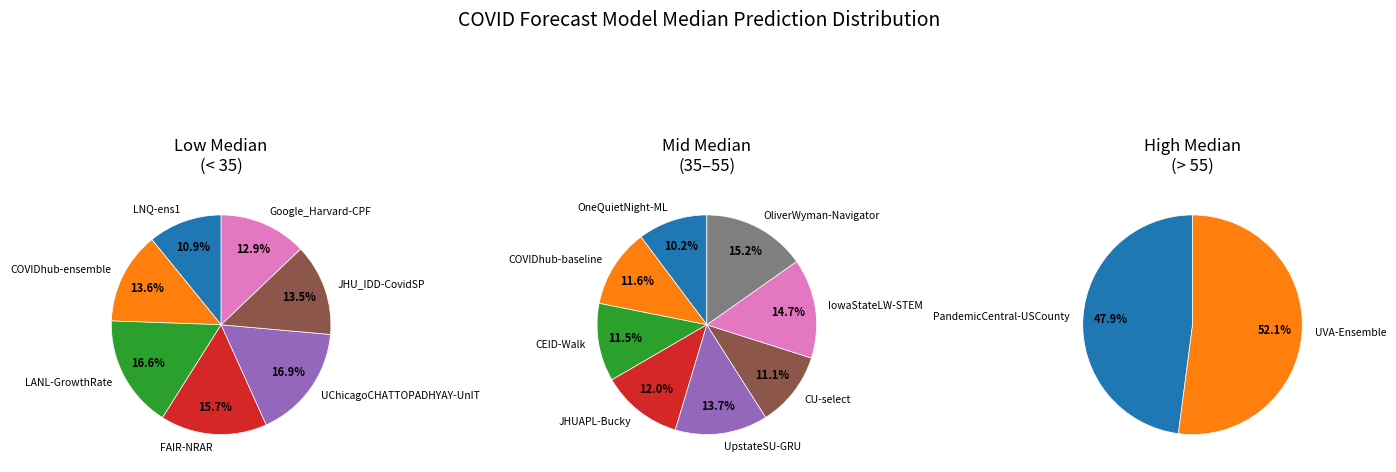

Count the number of slices in the pie.

17